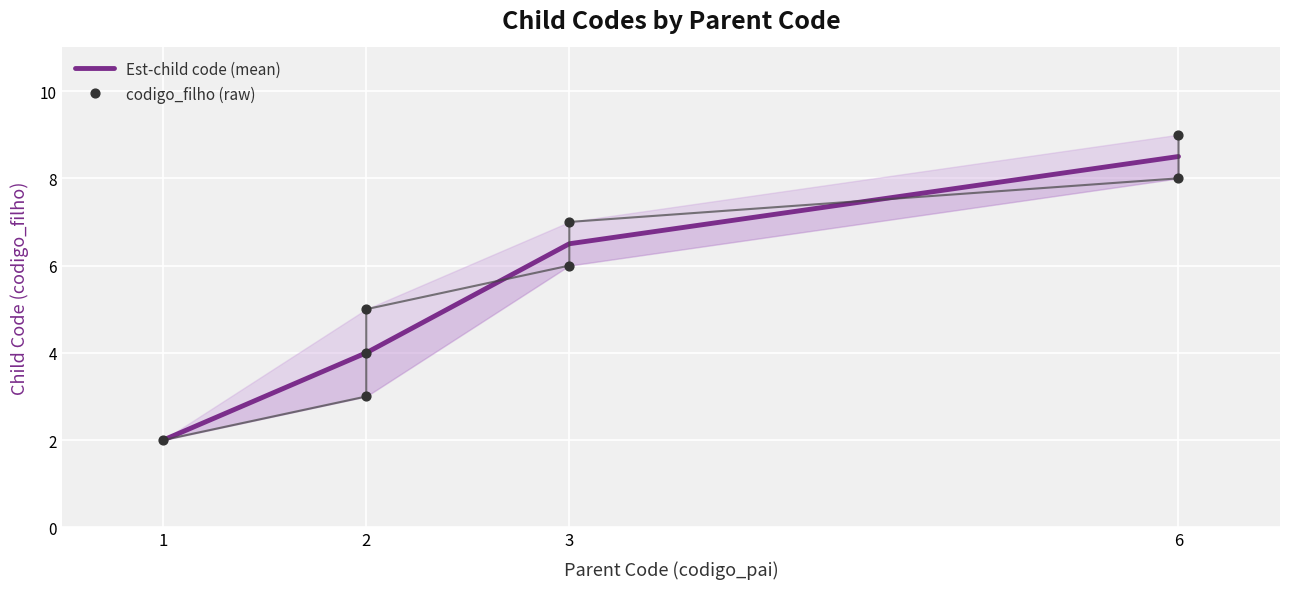

What is the change in value from 2 to 3?

+3